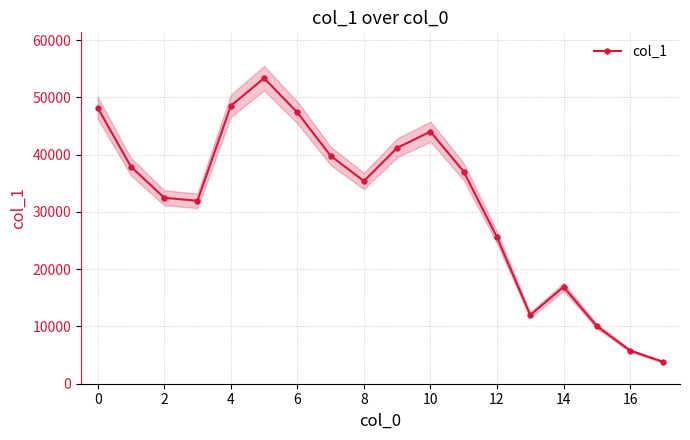

True or false: col_1 has more than 0 points higher than both neighbors.

True